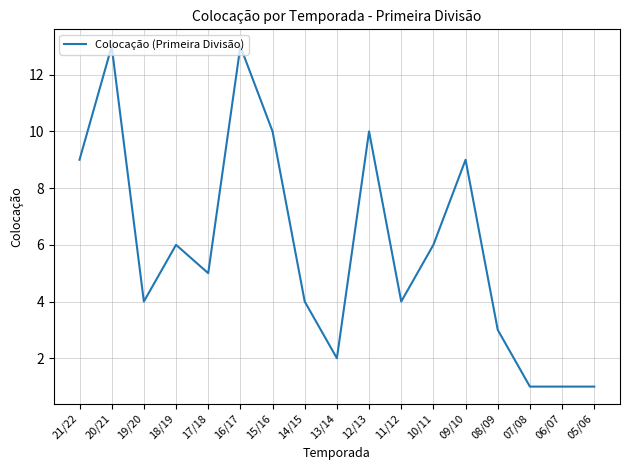

The chart shows a value of 1 at 07/08. True or false?

True